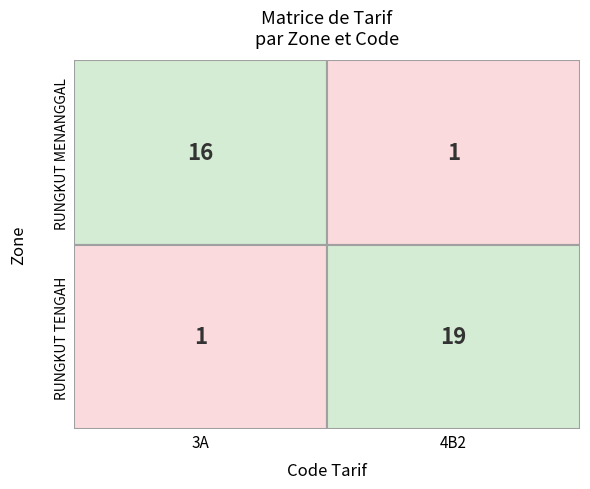

Reading left to right, extract all data points from this chart.

RUNGKUT MENANGGAL: 3A=16	4B2=1
RUNGKUT TENGAH: 3A=1	4B2=19